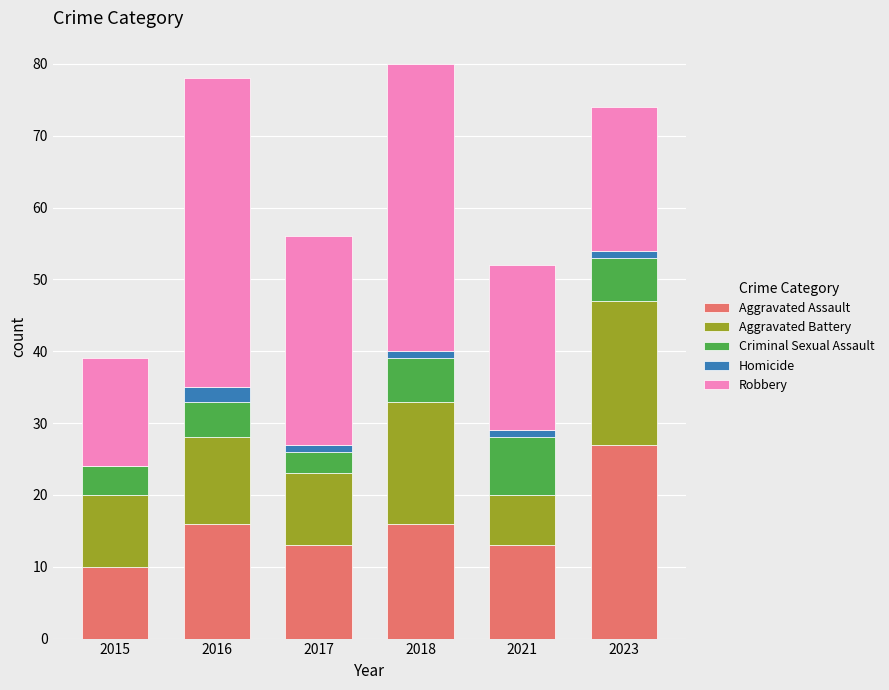

What is the sum of all Aggravated Assault values?

95